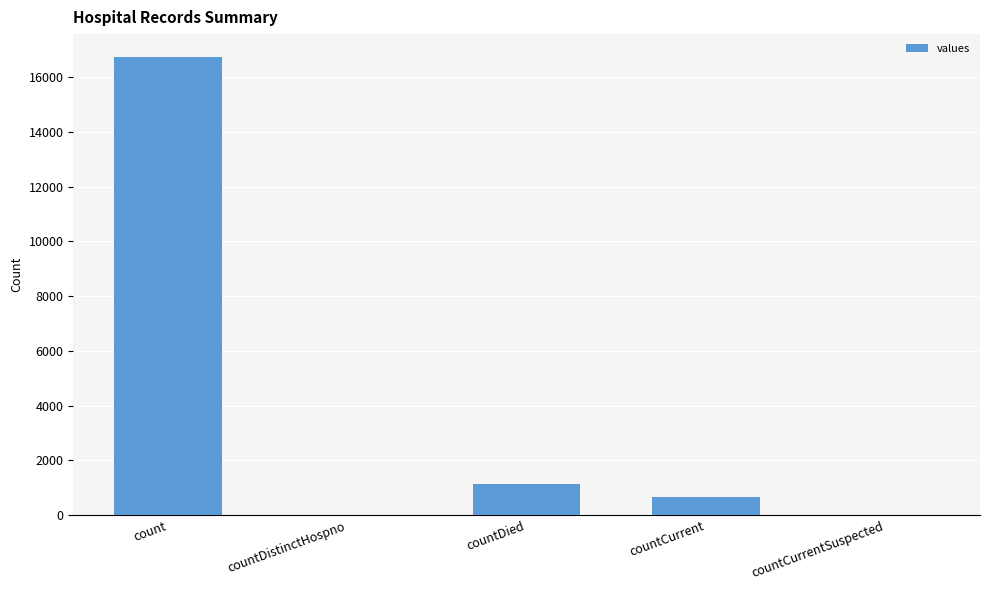

What is the sum of all values?

18539